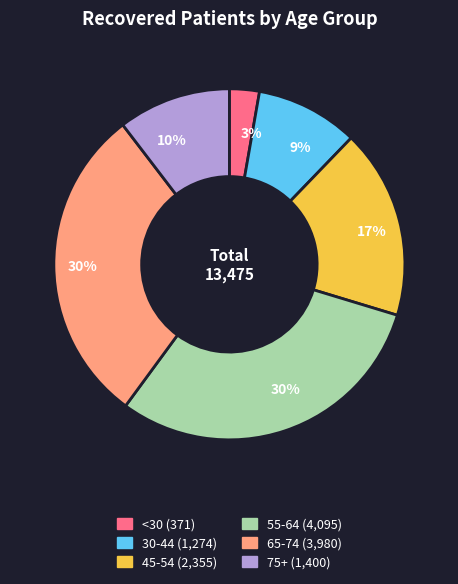

Does any single category account for the majority?

No